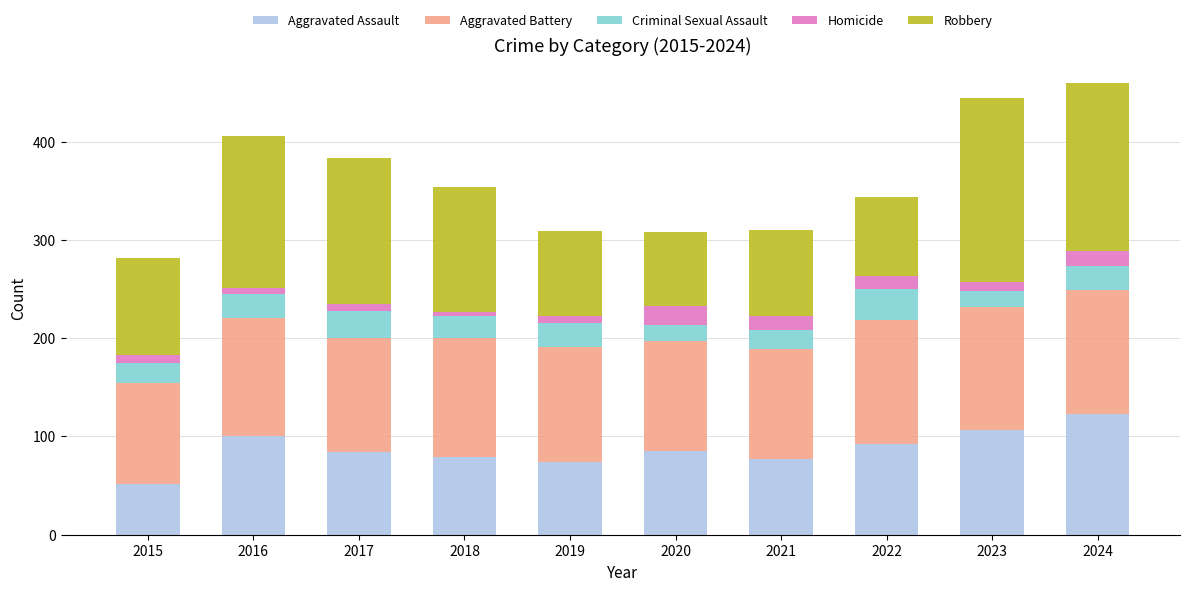

At which label does Aggravated Assault reach its minimum?

2015